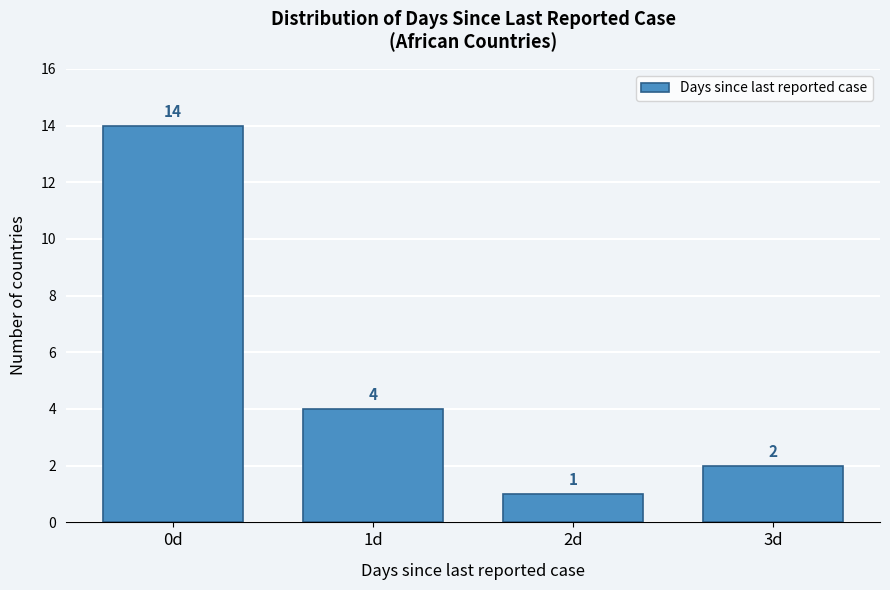

Reading left to right, list all the values displayed in this chart.

14	4	1	2